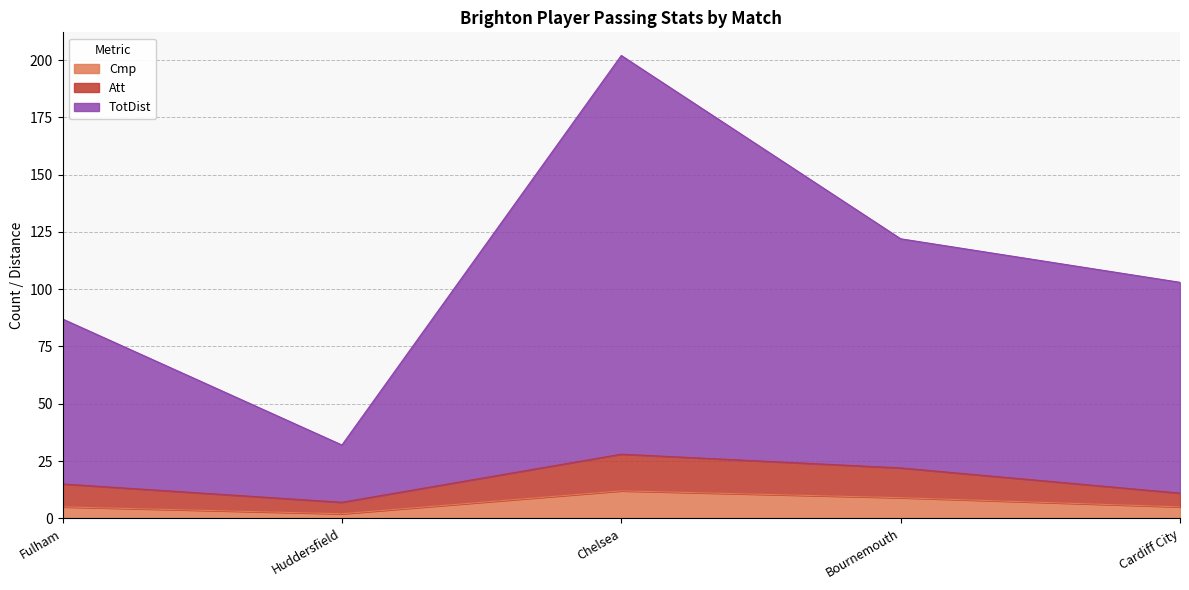

At which label is TotDist closest to 117?

Bournemouth